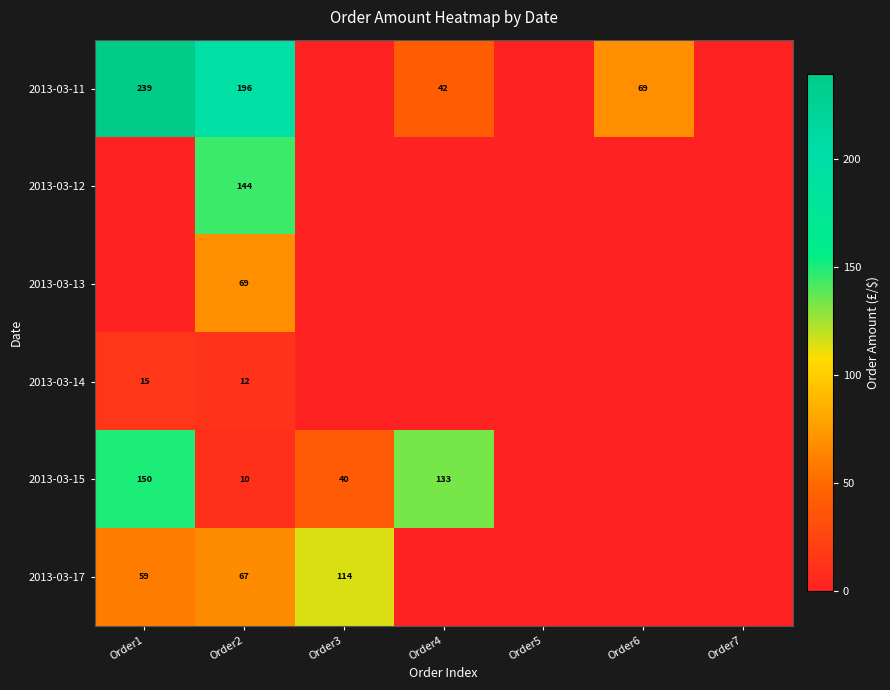

What is the difference between the highest and lowest values at Order2?

186